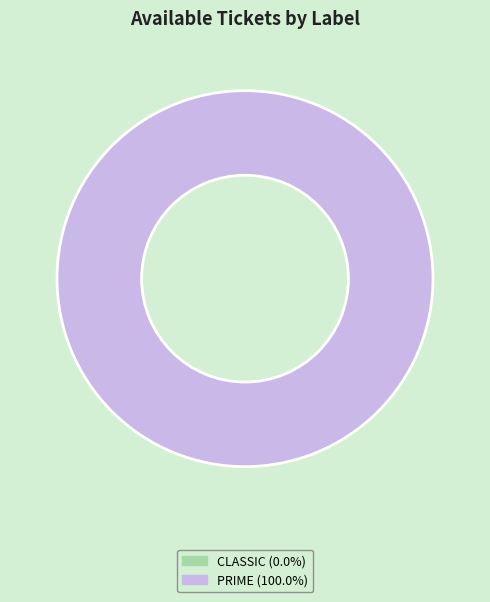

Does CLASSIC represent more than half of the total?

No